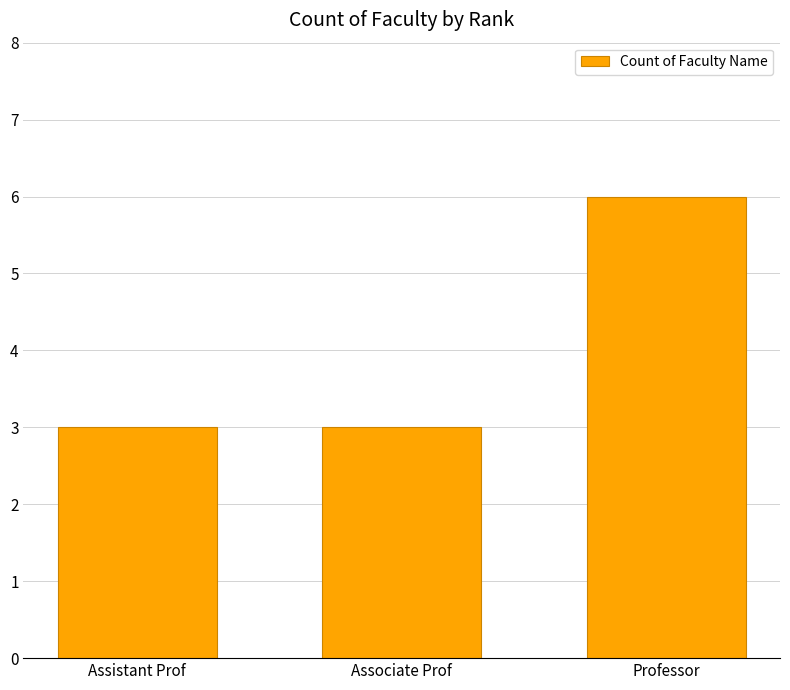

What is the sum of the values at Assistant Prof and Professor?

9